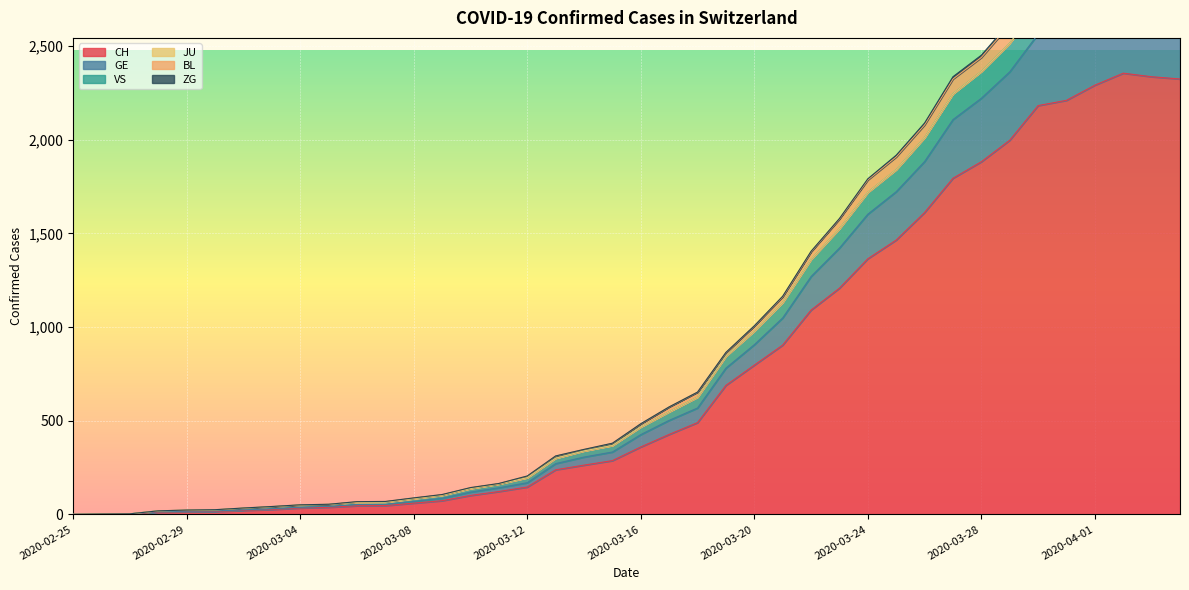

What is the label of the 39th point from the left?

2020-04-03